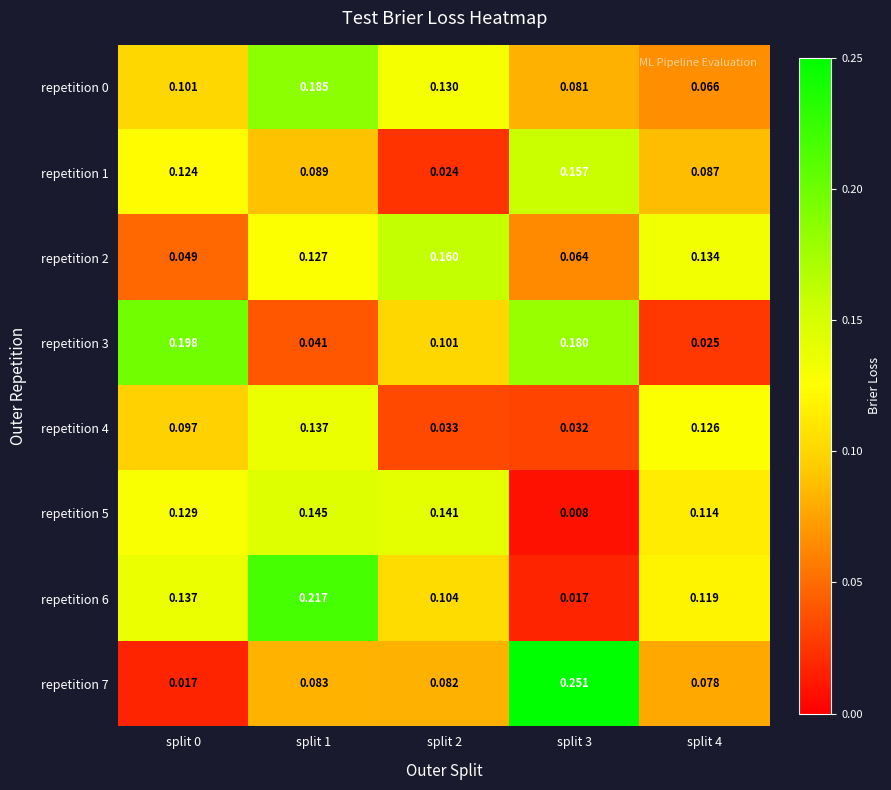

How many categories are shown in the chart?

5